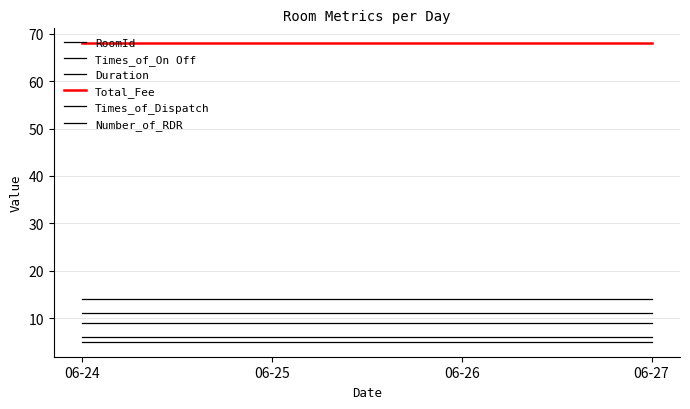

How many lines are shown in the chart?

6